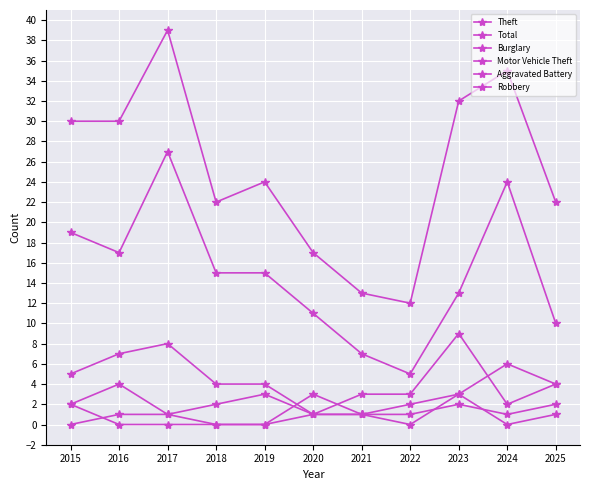

The Theft series shows 2 at 2021. True or false?

False